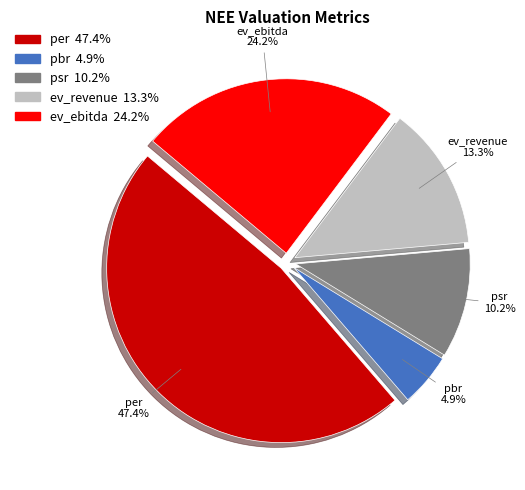

Is the sum of per and pbr greater than half?

Yes